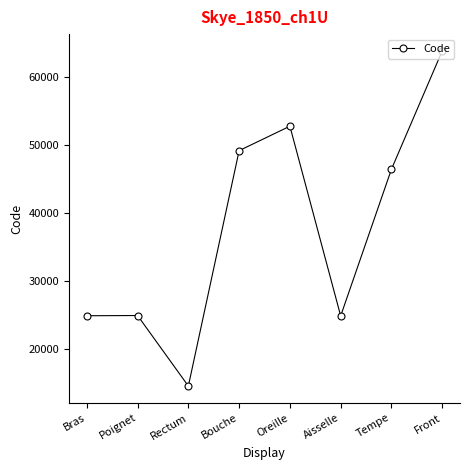

What is the sum of the values at Bouche and Front?

113048